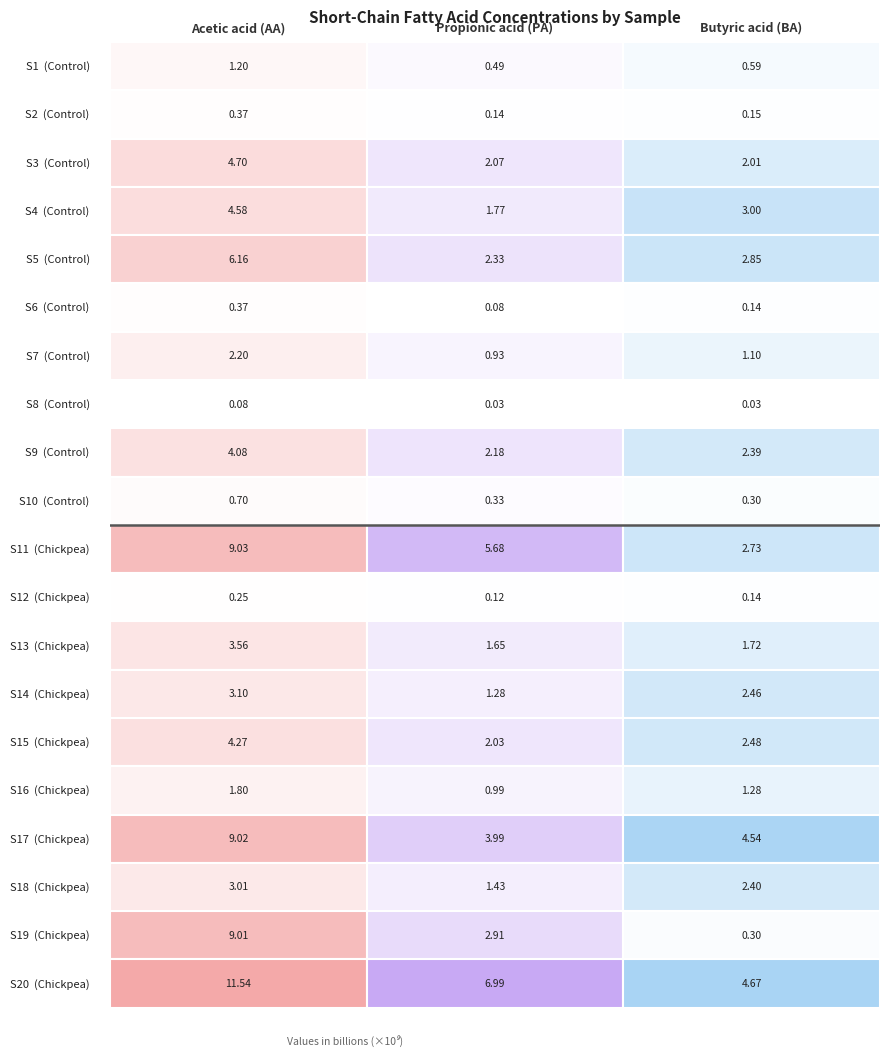

What is the sum of the S15 values at 2 and 0?

6757016506.0